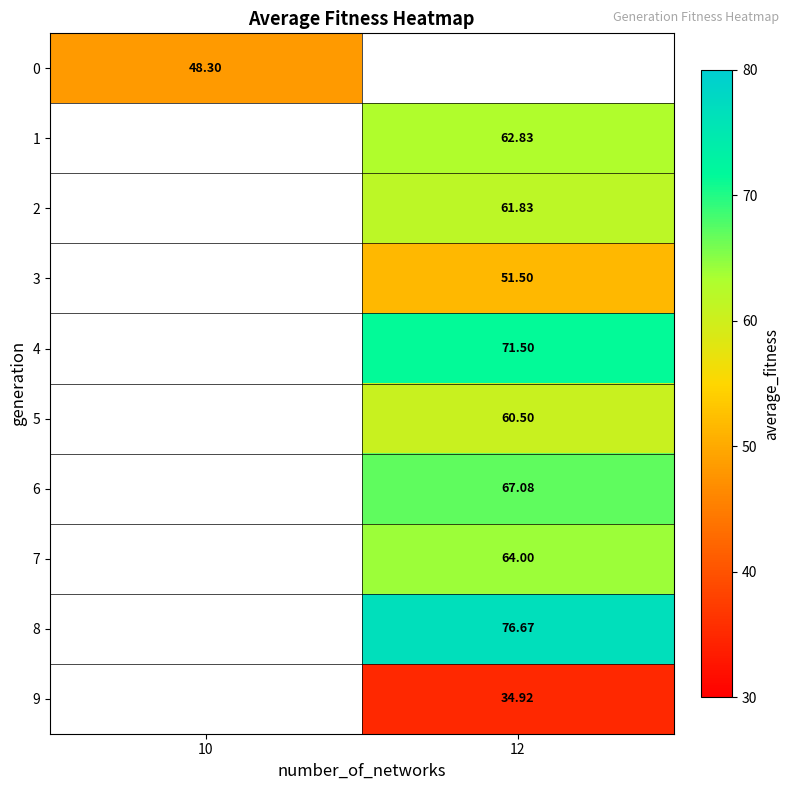

Is the value of 4 at 12 greater than the value of 3 at 12?

Yes